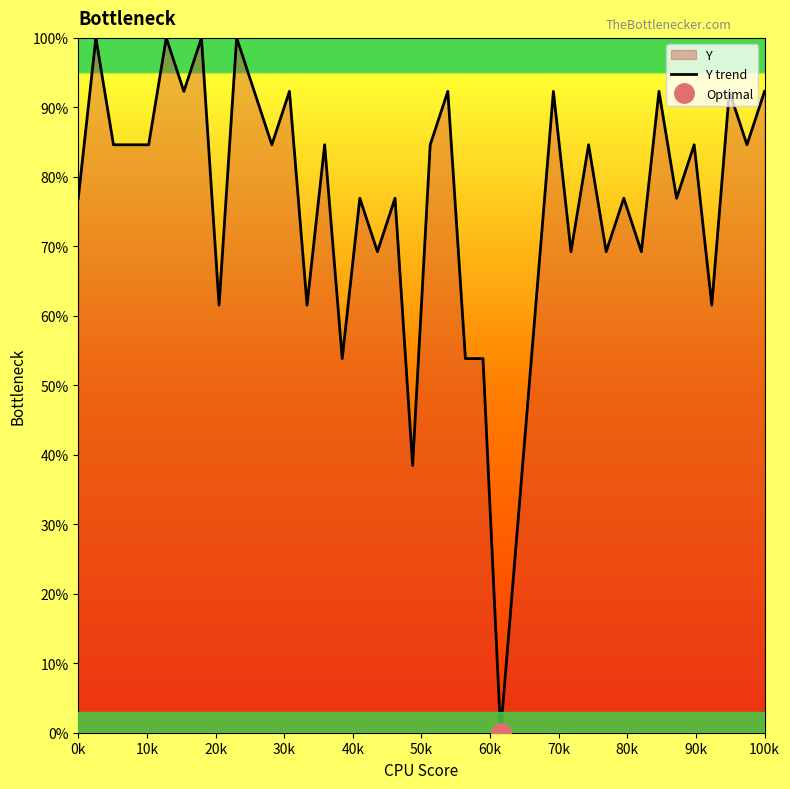

What is the maximum value for Y trend?

100.0